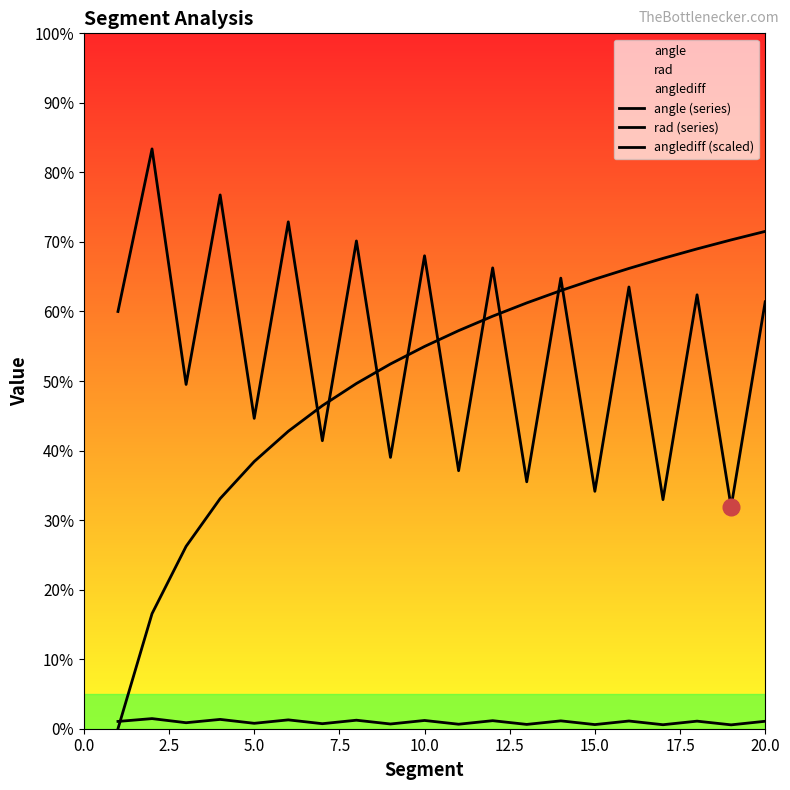

How many intersections are there between rad (series) and anglediff (scaled)?

1